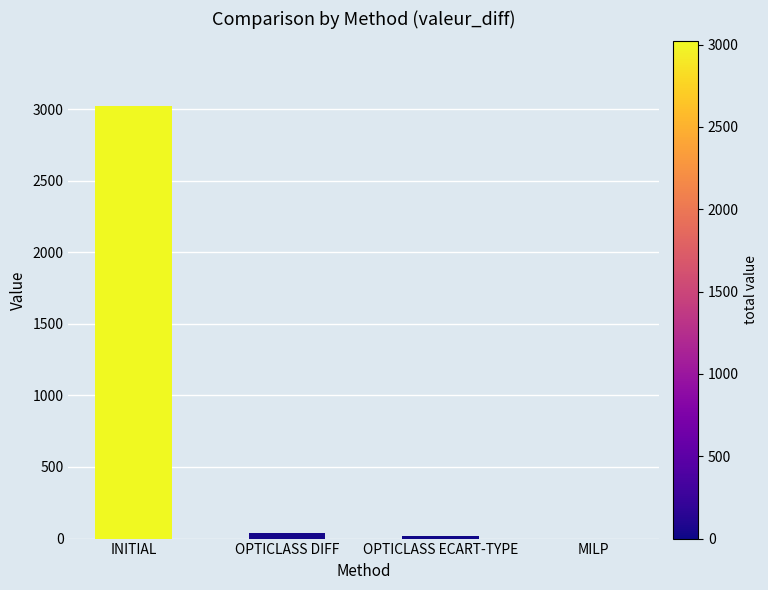

The value at MILP is 1718. True or false?

False